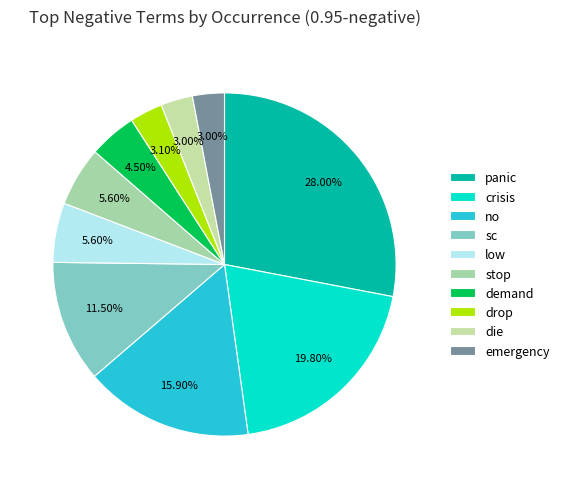

Does drop represent more than half of the total?

No